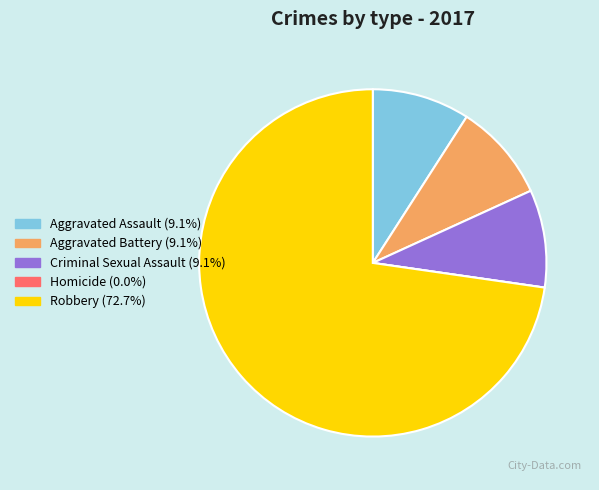

Is there any slice that represents more than half of the pie?

Yes